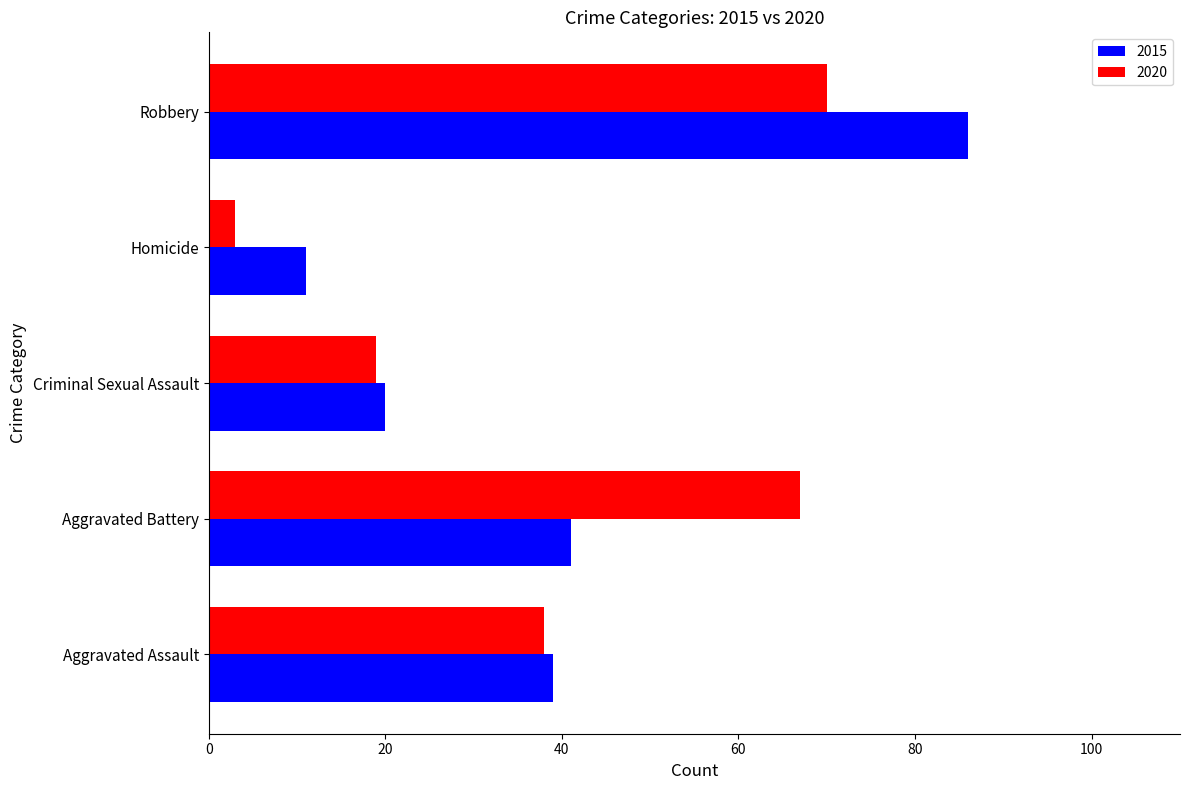

The 2020 series shows 26 at Criminal Sexual Assault. True or false?

False